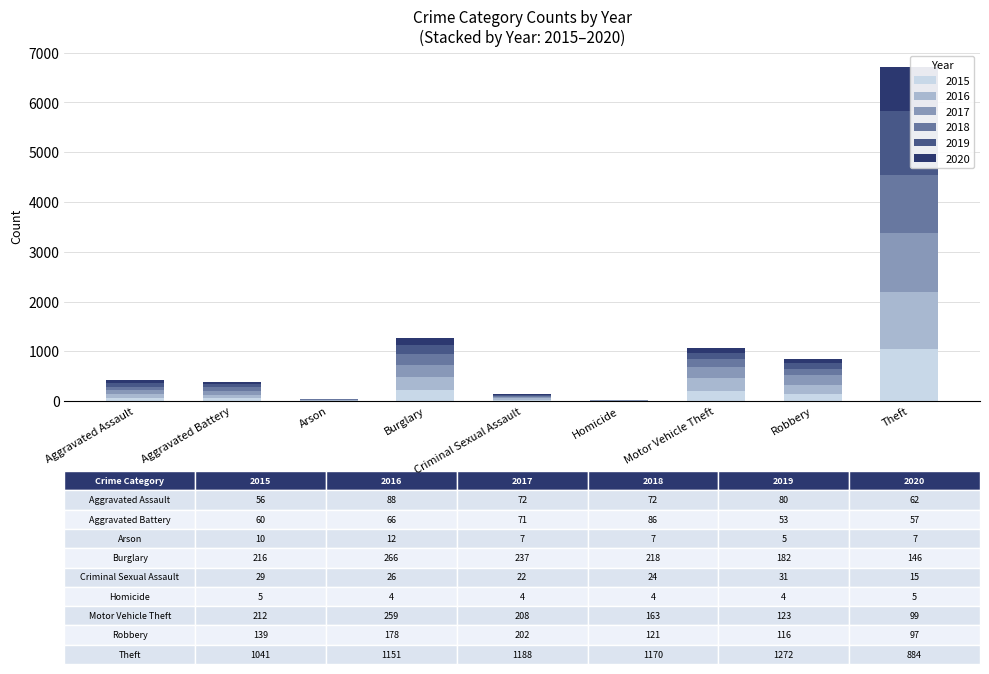

Which category has the highest value in the 2015 series?

Theft